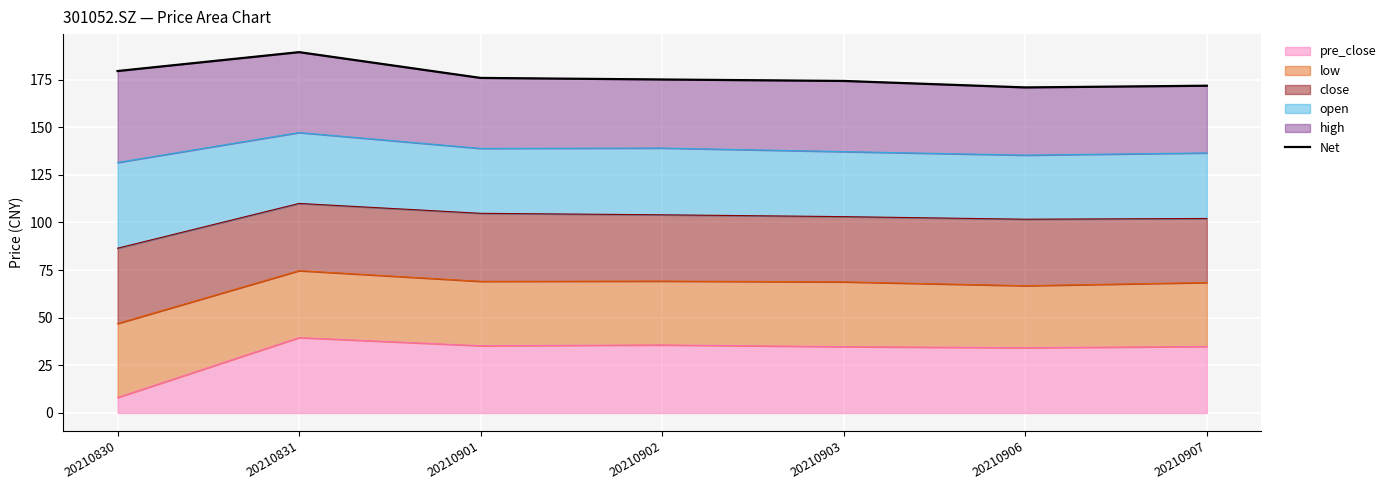

Rank the categories by value from lowest to highest.

20210906, 20210907, 20210903, 20210902, 20210901, 20210830, 20210831